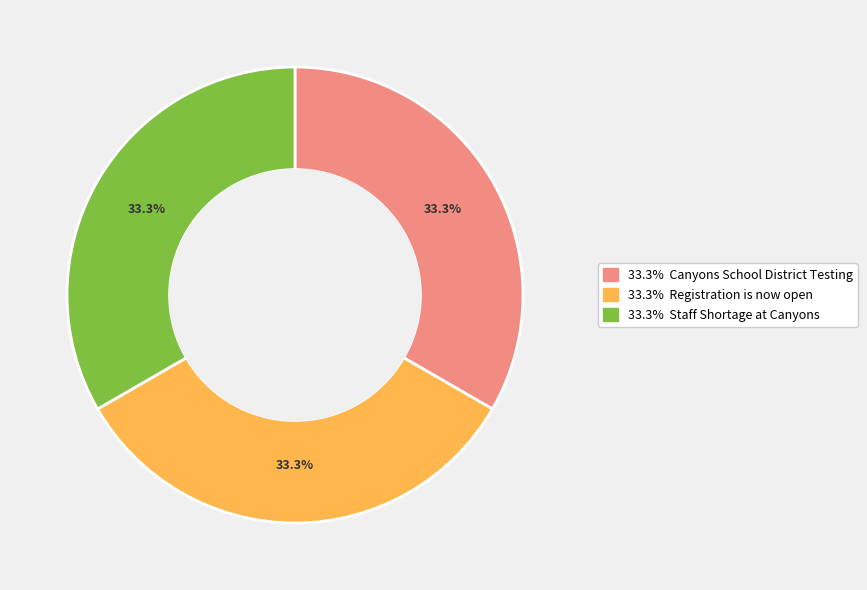

Is there a majority slice in this chart?

No